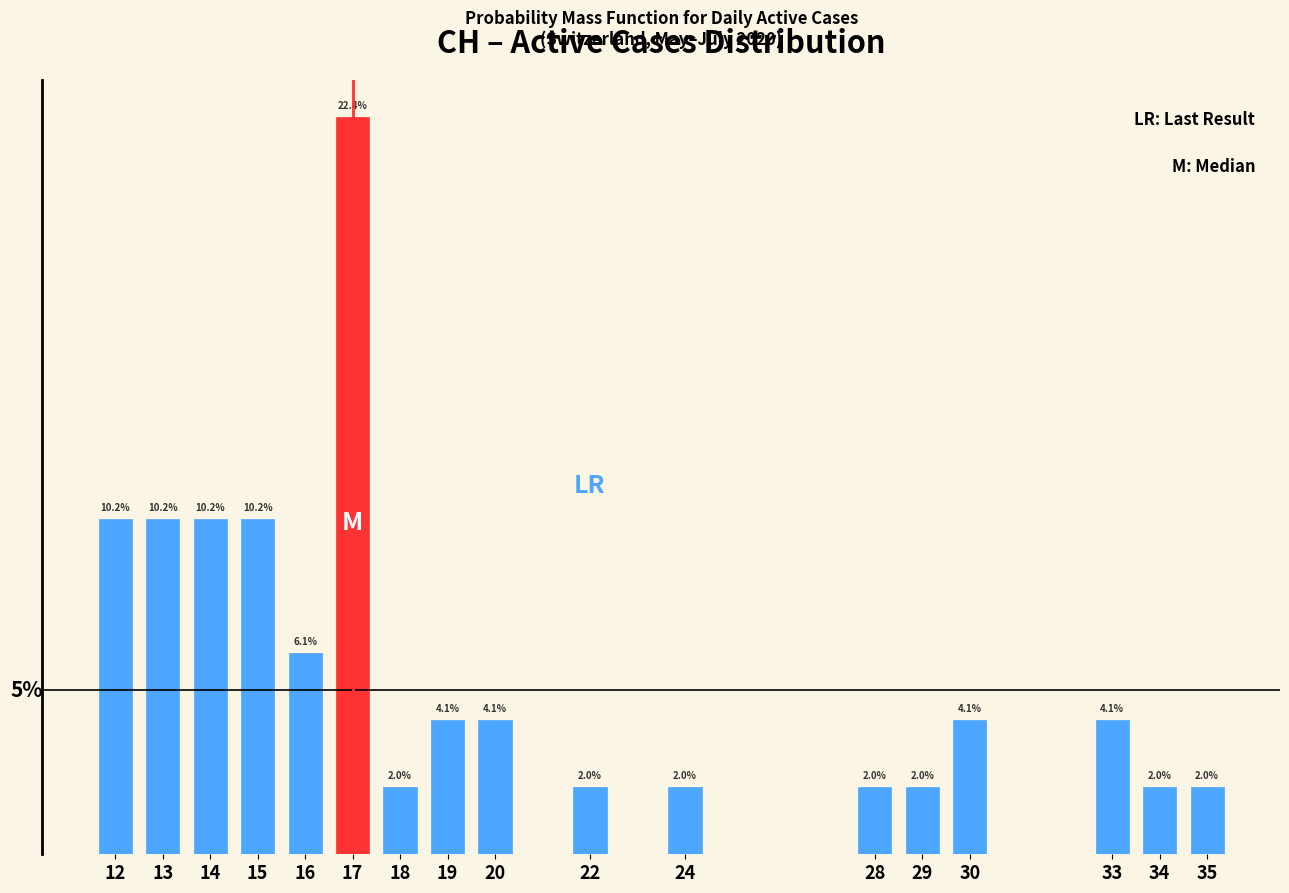

Are the bars horizontal?

No